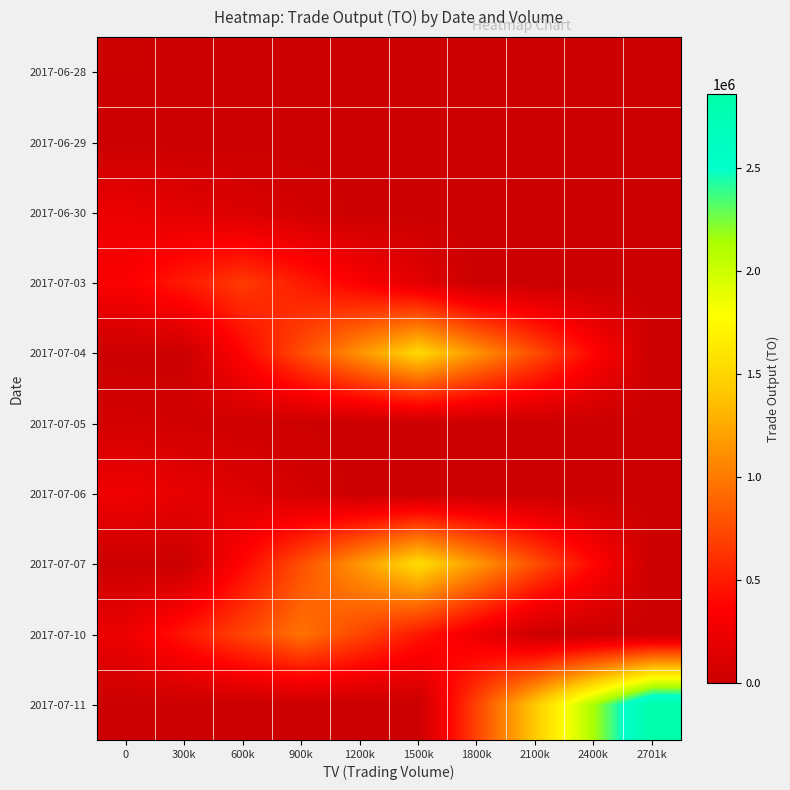

What is the difference between the highest and lowest values at 1500k?

1548420.0